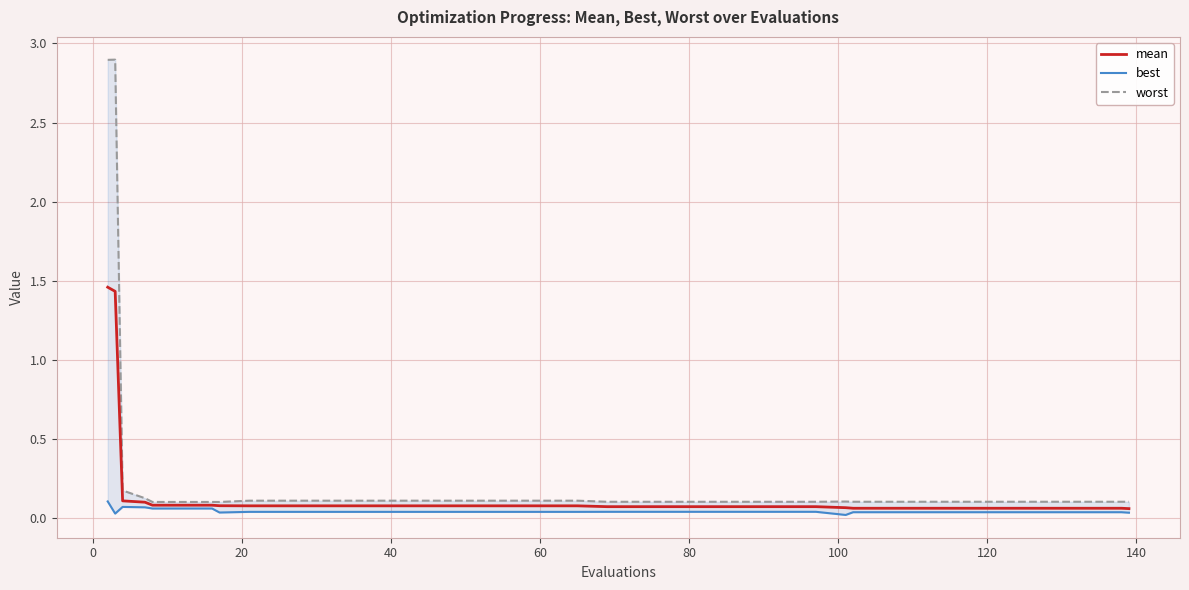

Which series has the largest range (max minus min)?

worst